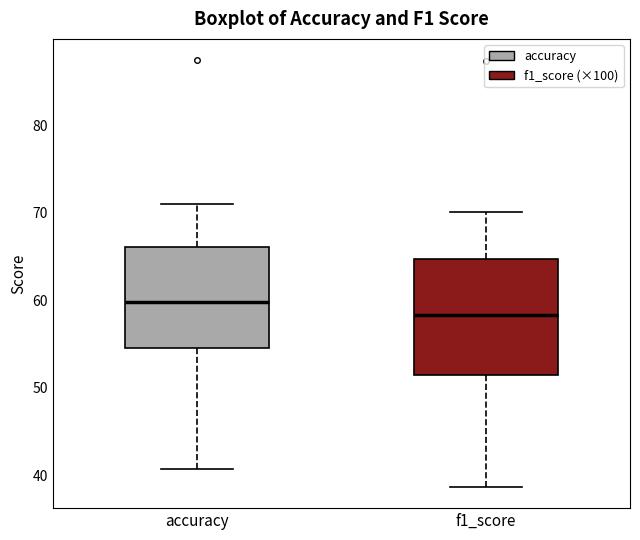

Reading left to right, read every box against the y-axis: the position of its median line, the range the box covers, and the ends of its whiskers. The values are not printed on the chart, so give them approximately, as read against the axis.

accuracy: median 60, box 55 to 66, whiskers 41 to 71
f1_score: median 58, box 51 to 65, whiskers 39 to 70